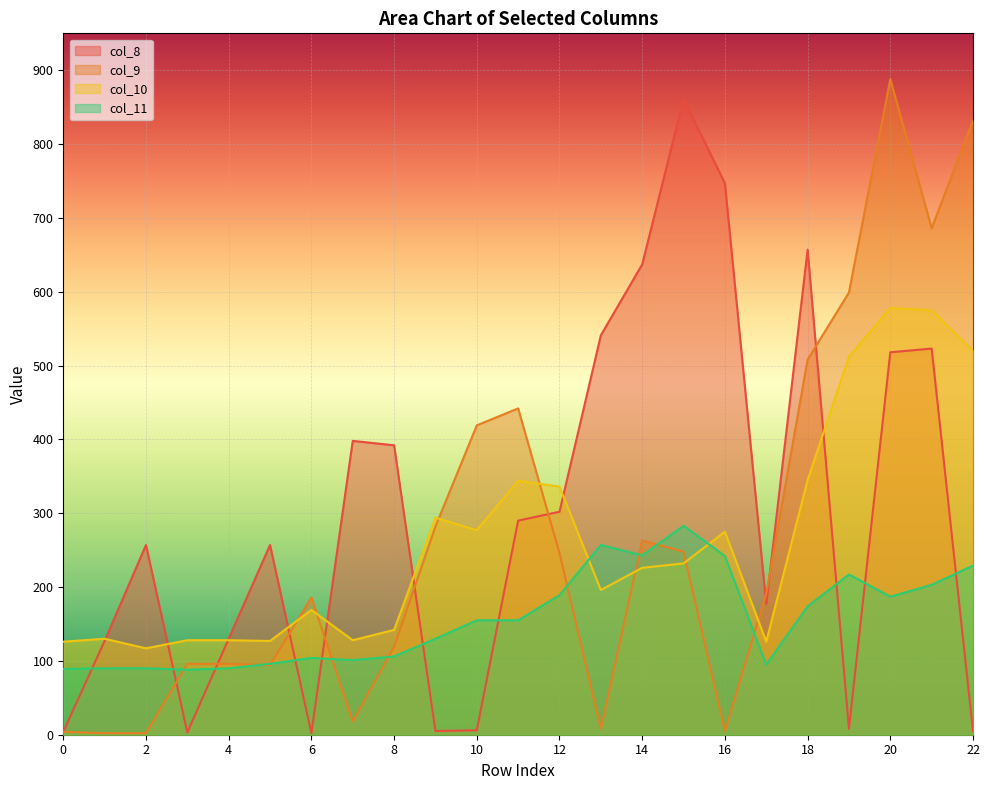

Is it true that col_9 equals 246 at 12?

True